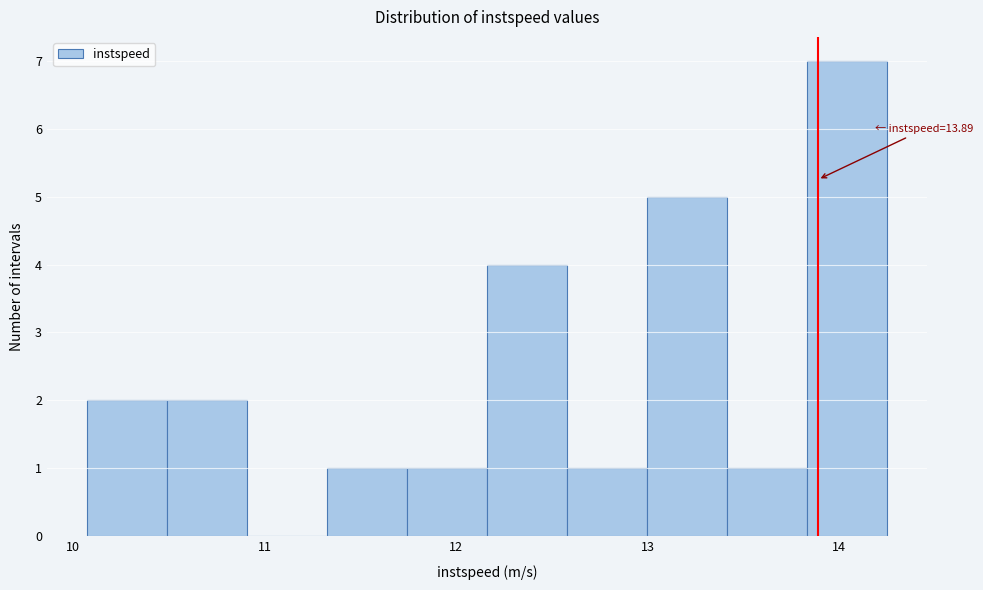

Over which range of the x-axis is the bar tallest?

13.8 to 14.3